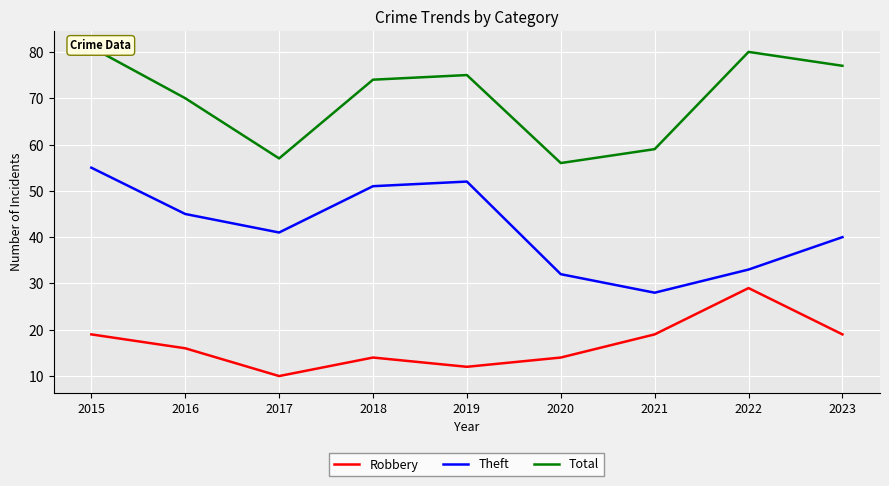

What is the total value across all series at 2023?

136